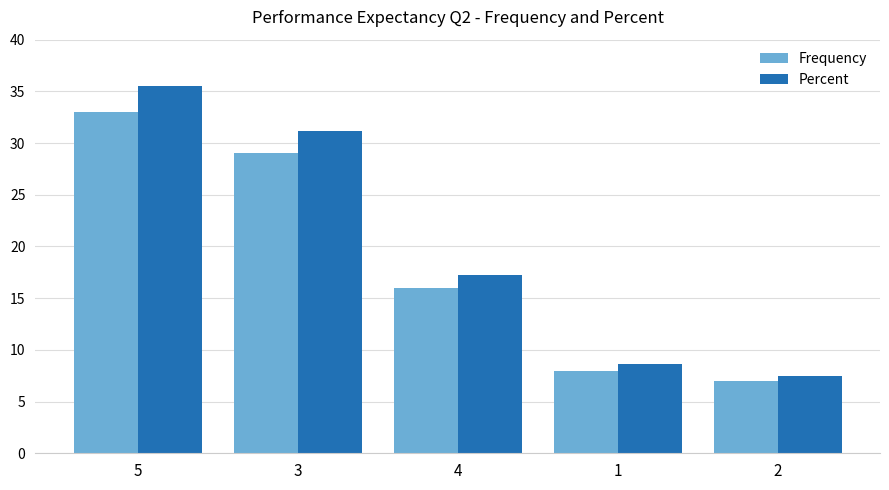

What is the label of the 3rd bar from the left?

4